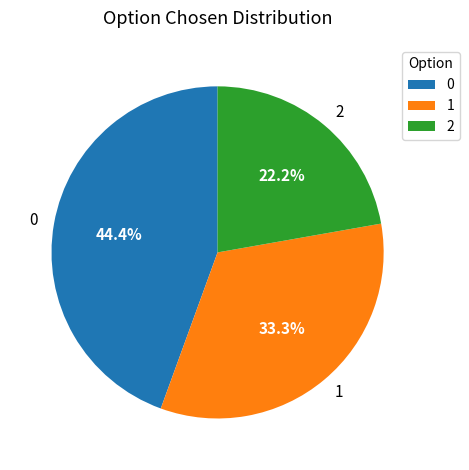

Does 0 account for over 50% of the chart?

No